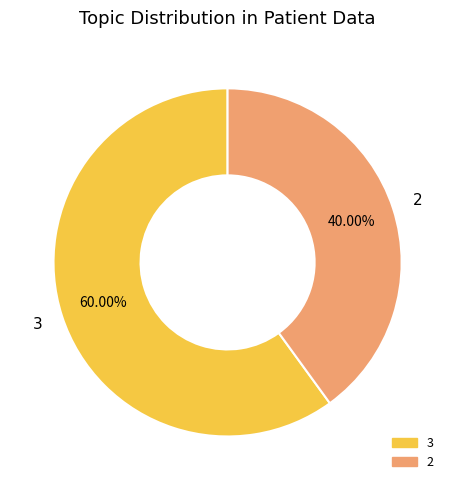

How many slices are in this pie chart?

2